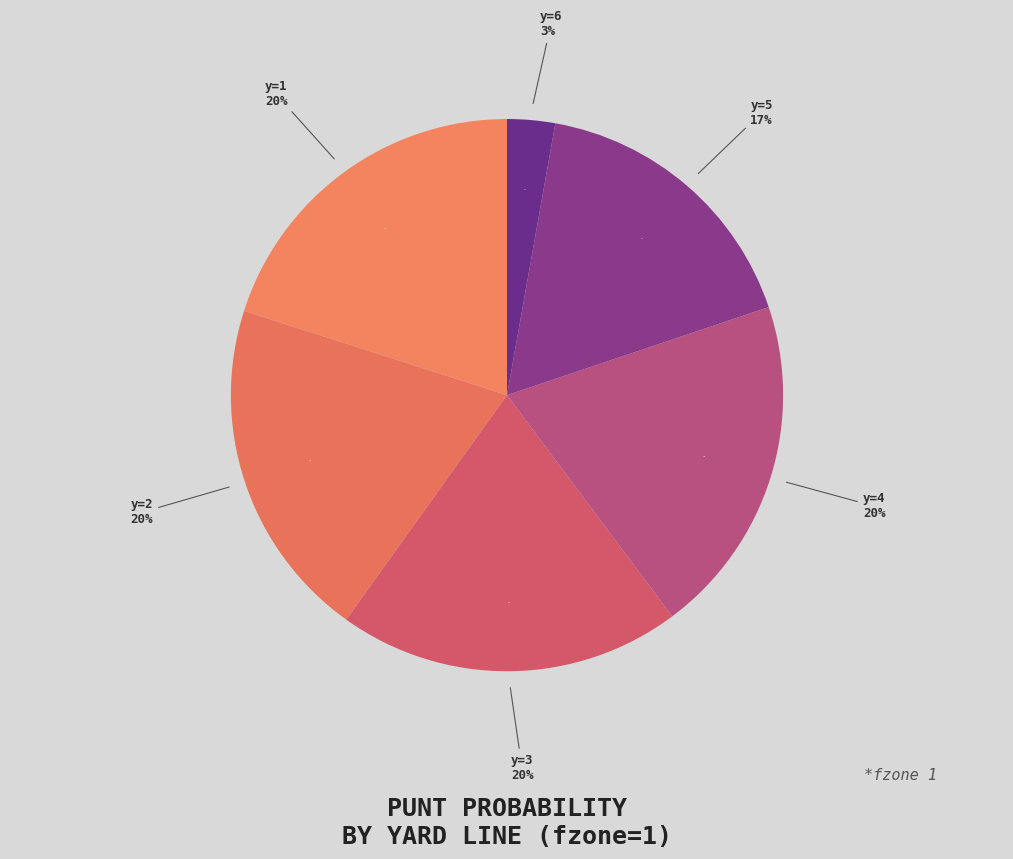

Is it true that y=1 is 20% of the pie?

True